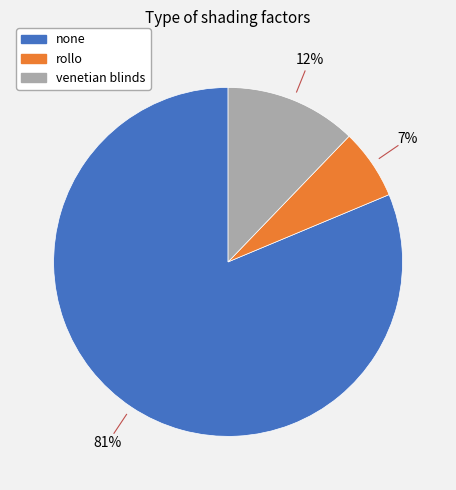

Between venetian blinds and rollo, which is larger?

venetian blinds